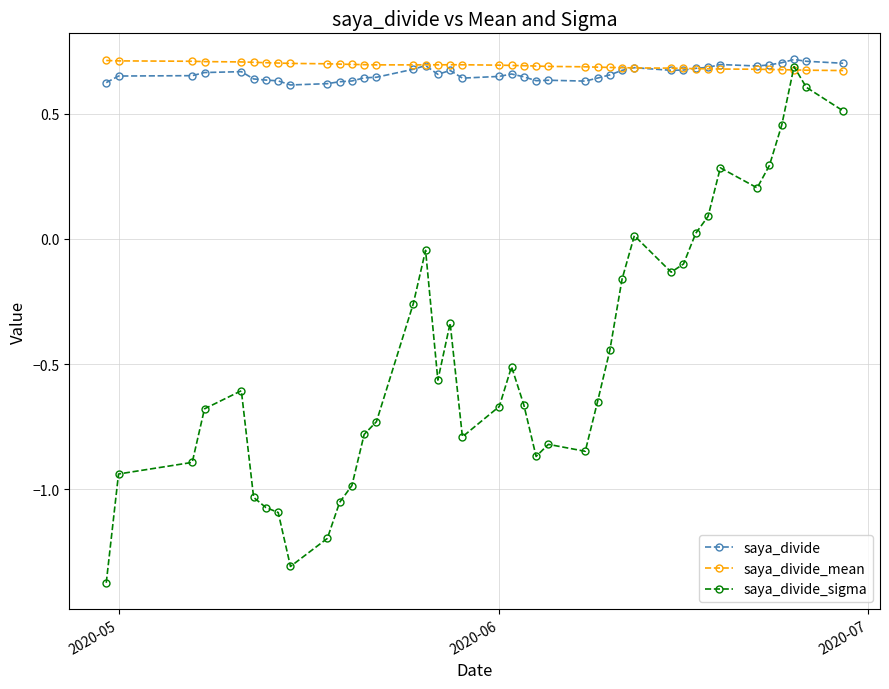

True or false: saya_divide has more than 1 interior local peaks.

True